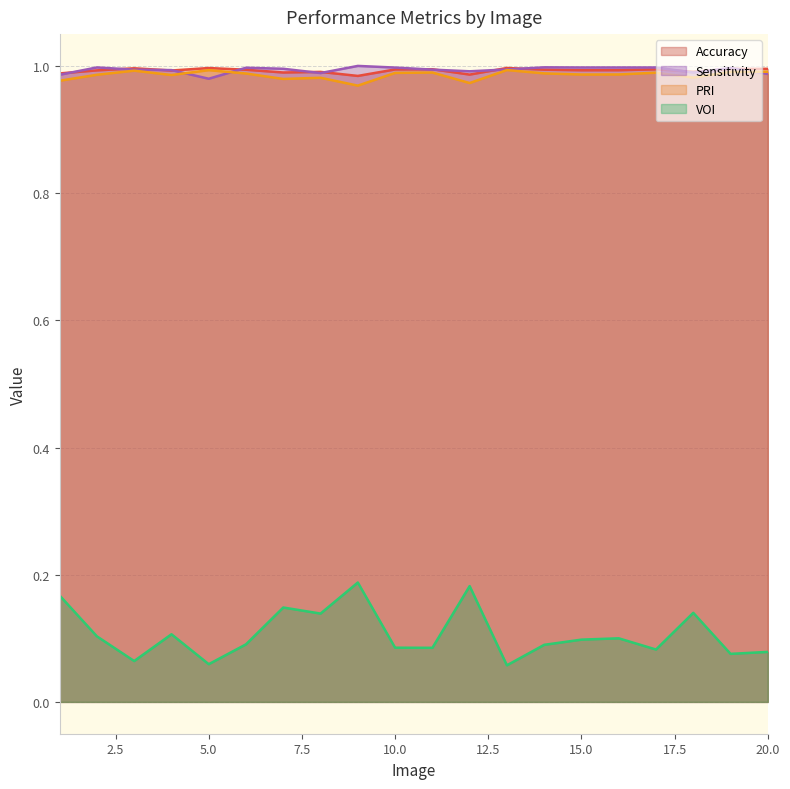

Rank the series at 20 from lowest to highest value.

VOI, Sensitivity, PRI, Accuracy